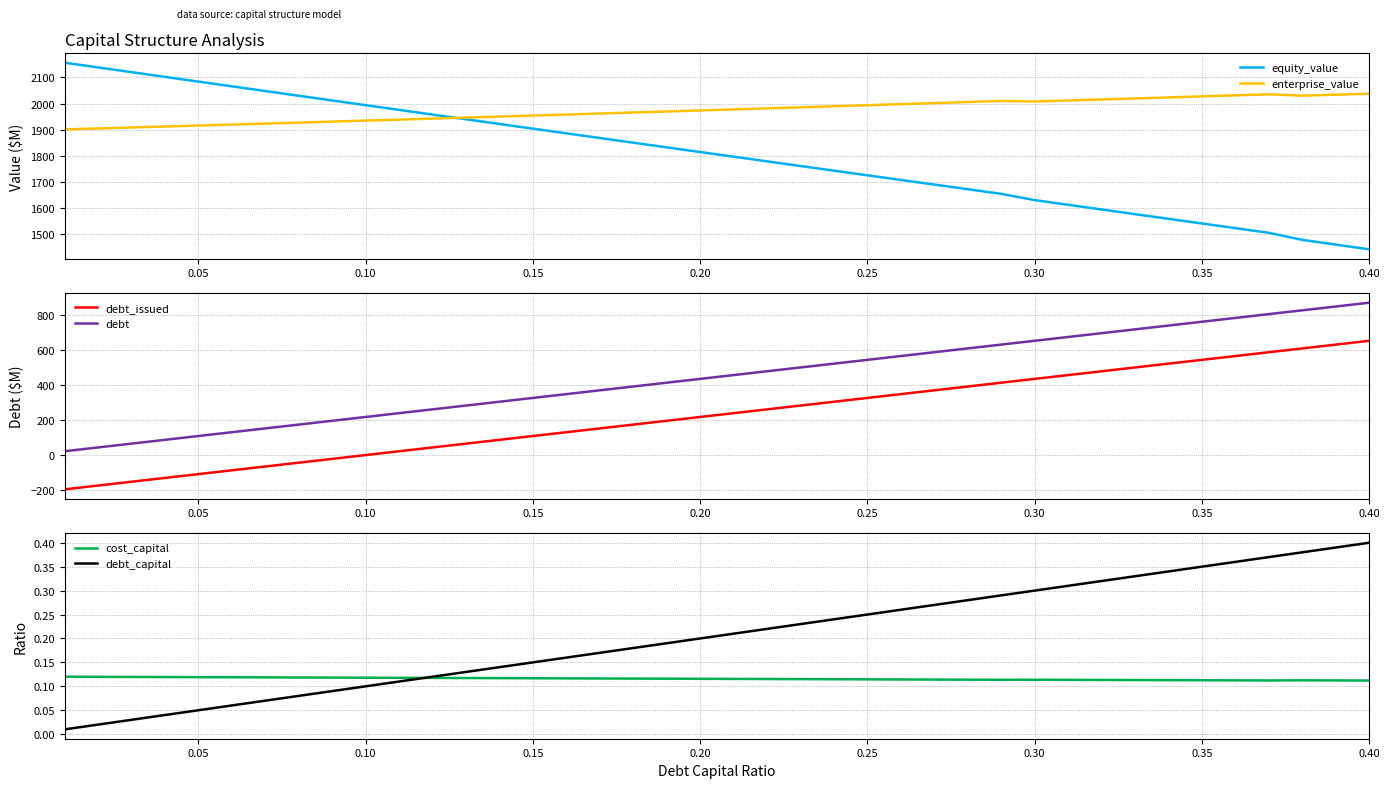

What is the minimum value for debt_issued?

-196.4